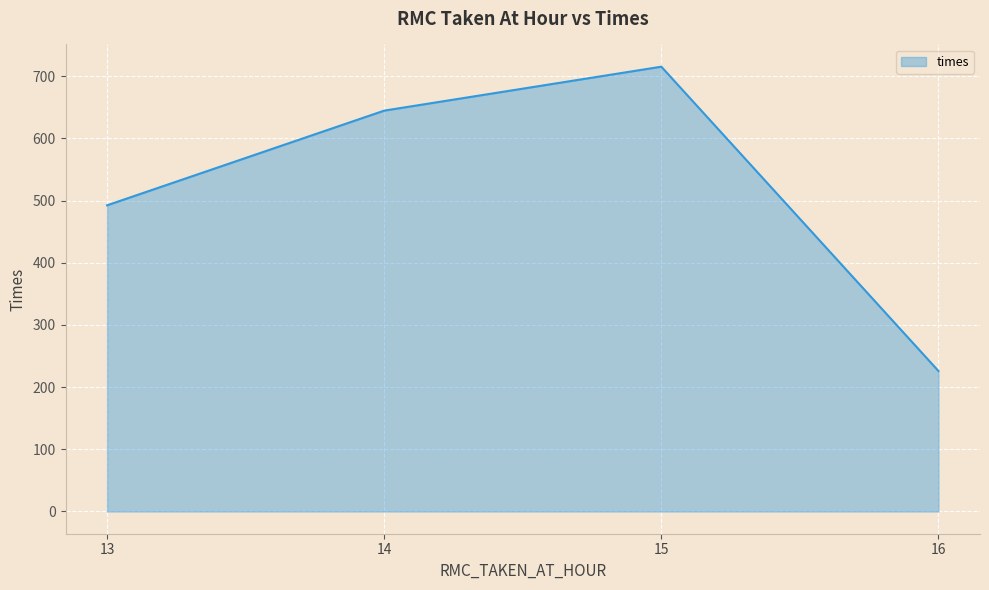

Reading left to right, extract all data points from this chart.

13=492.5	14=644.8	15=715.4	16=226.0